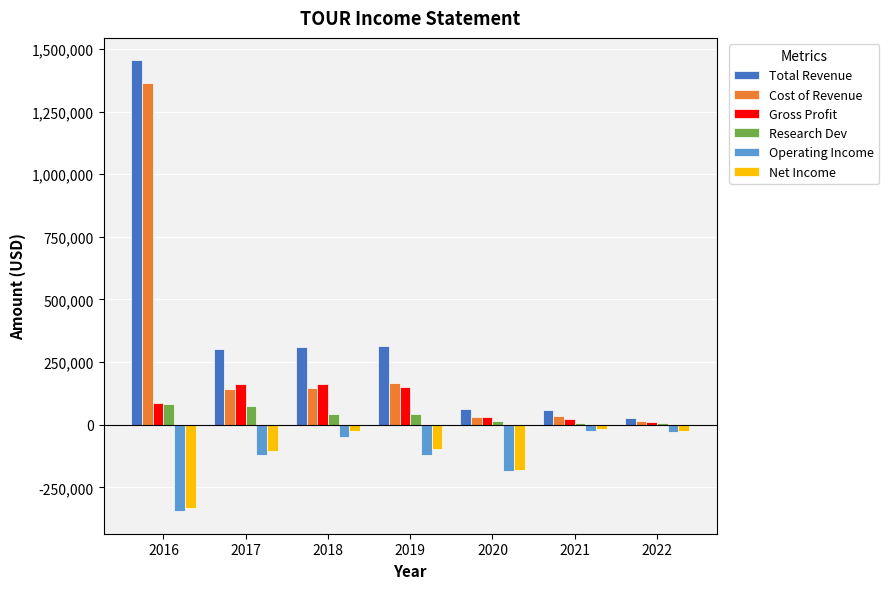

Which series has the largest range (max minus min)?

Total Revenue